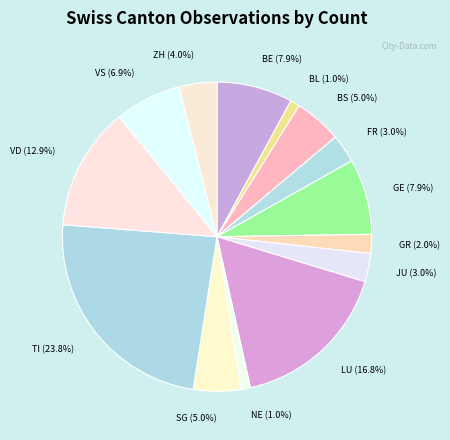

Approximately how many times larger is the value at BL compared to GR?

0.5